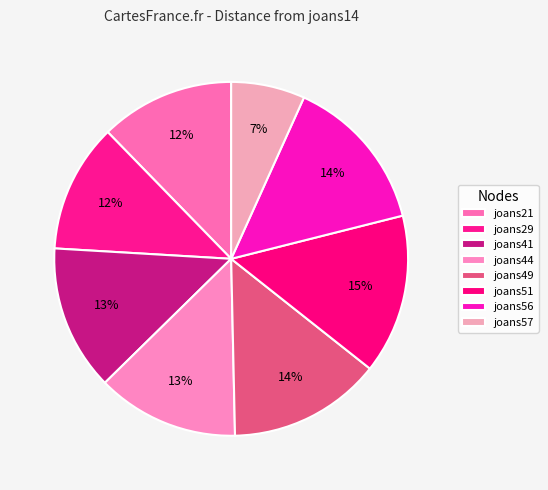

Is it true that joans41 is 2% of the pie?

False